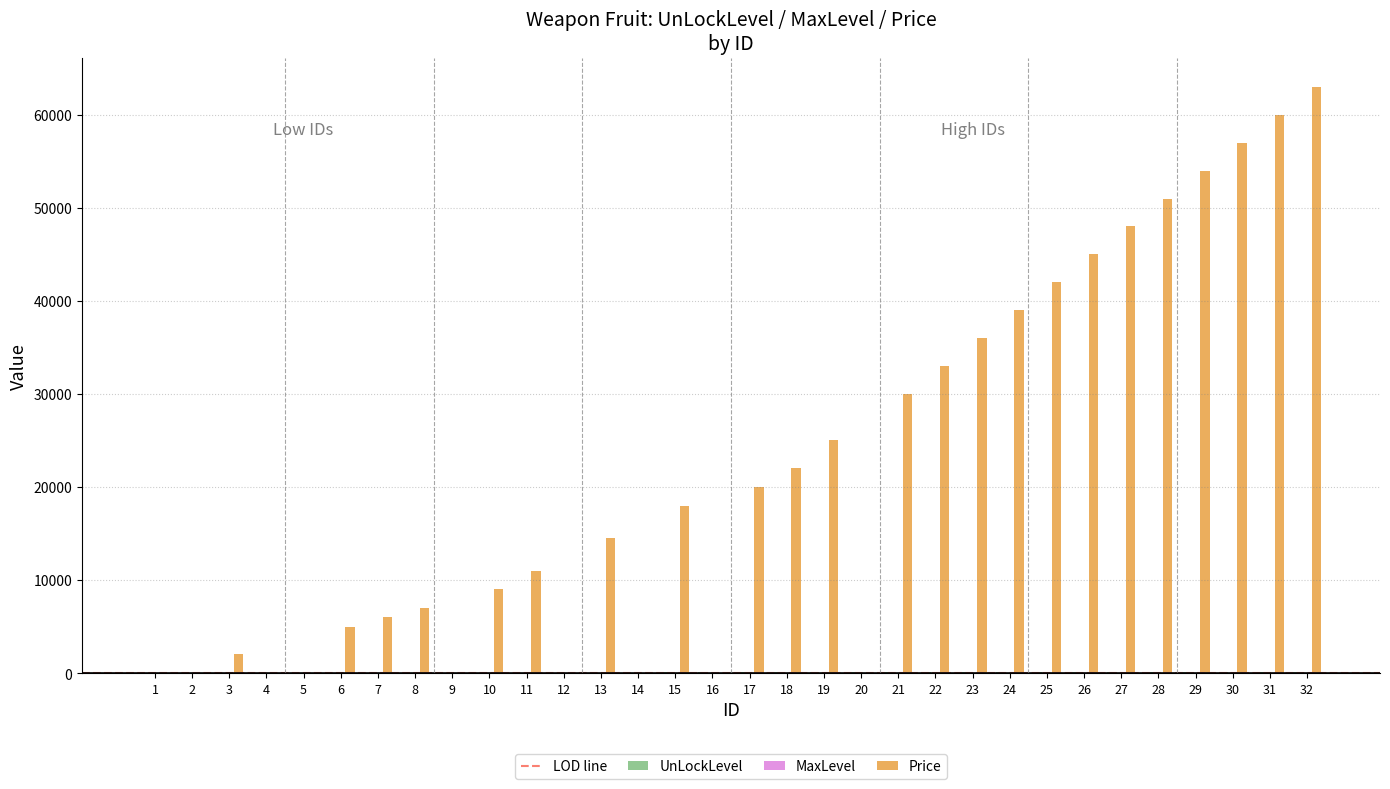

What is the total value across all series at 29?

54148